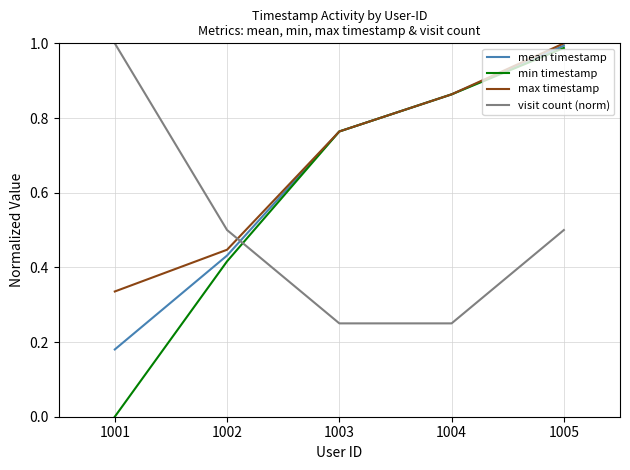

At which label is max timestamp closest to 0?

1001